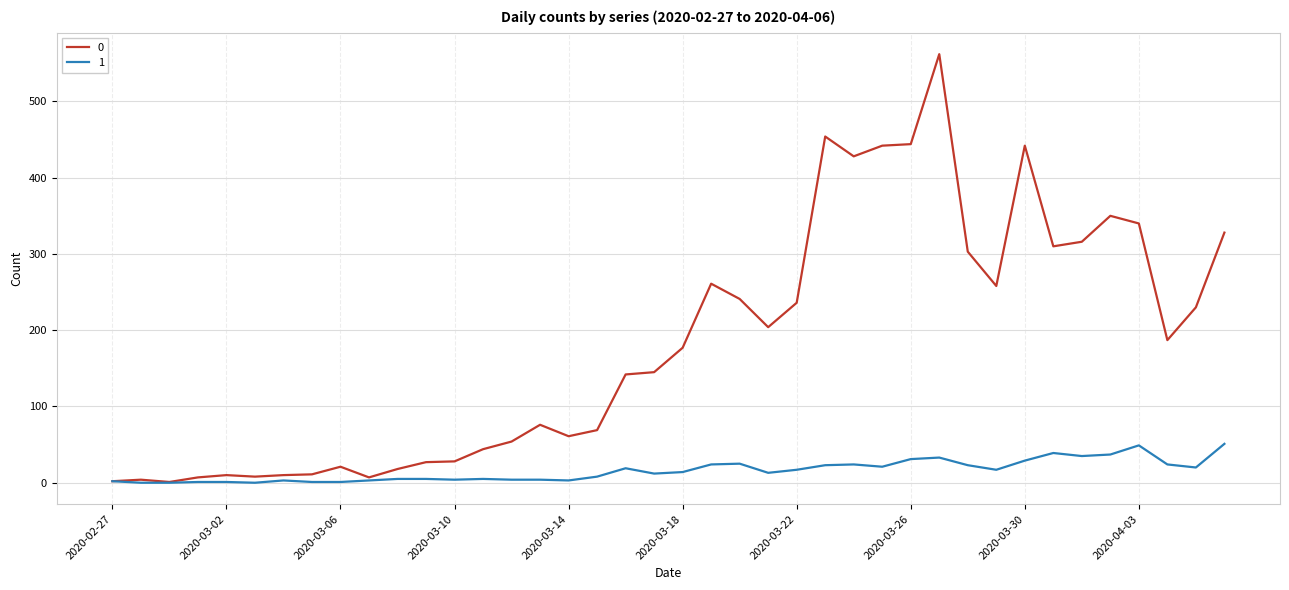

What is the maximum value shown in the chart?

562